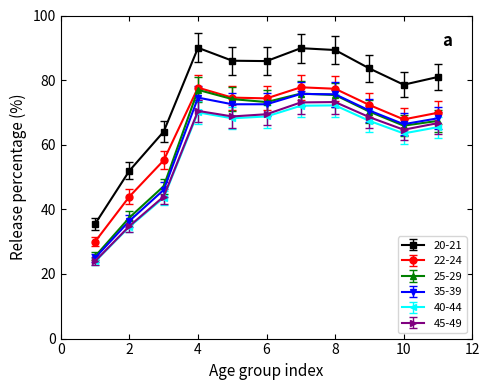

Which series has the largest range (max minus min)?

20-21